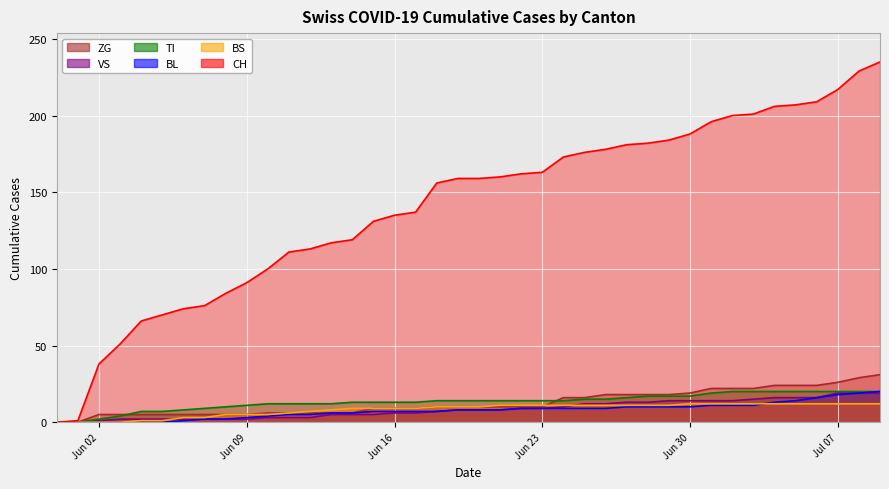

Which series has the largest range (max minus min)?

CH